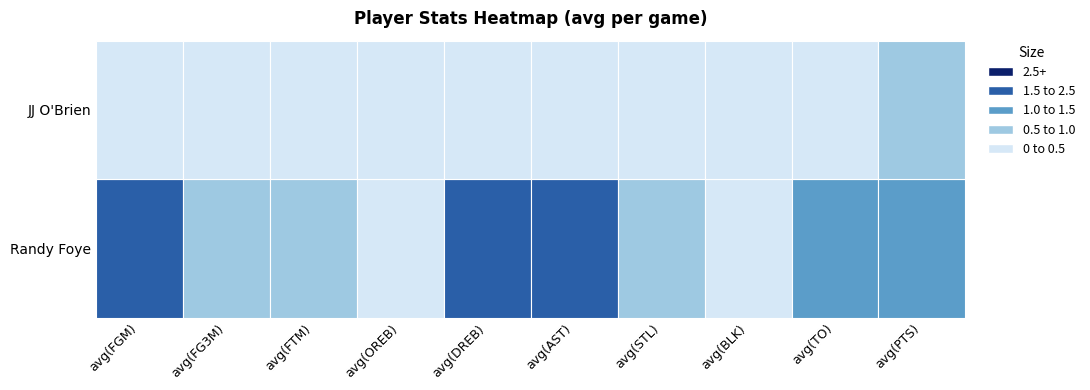

Reading left to right, transcribe all the data shown in this chart.

Randy Foye: avg(FGM)=1.7	avg(FG3M)=1.0	avg(FTM)=0.8	avg(OREB)=0.1	avg(DREB)=2.1	avg(AST)=2.0	avg(STL)=0.5	avg(BLK)=0.1	avg(TO)=1.1	avg(PTS)=1.4
JJ O'Brien: avg(FGM)=0.4	avg(FG3M)=0.2	avg(FTM)=0.0	avg(OREB)=0.0	avg(DREB)=0.0	avg(AST)=0.2	avg(STL)=0.0	avg(BLK)=0.0	avg(TO)=0.2	avg(PTS)=1.0